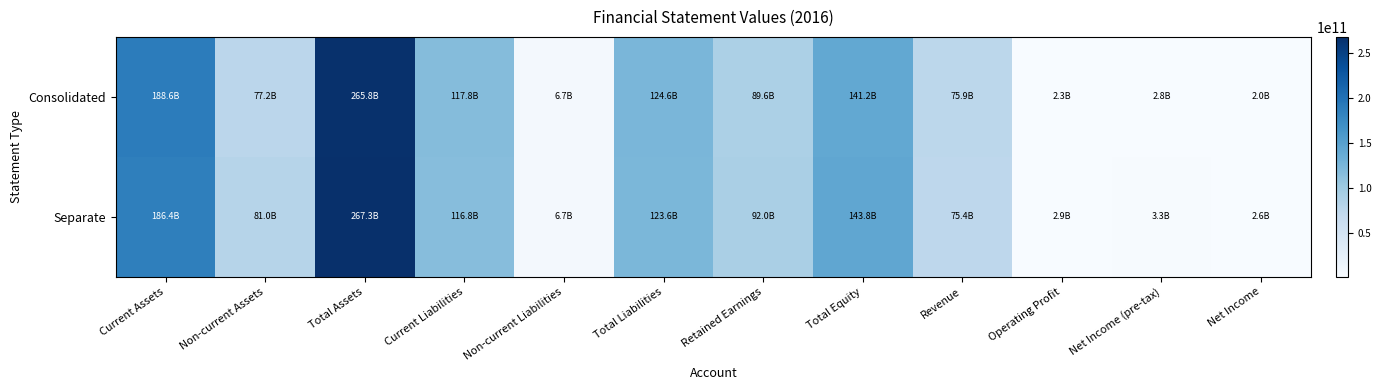

Count the number of data series in this chart.

2